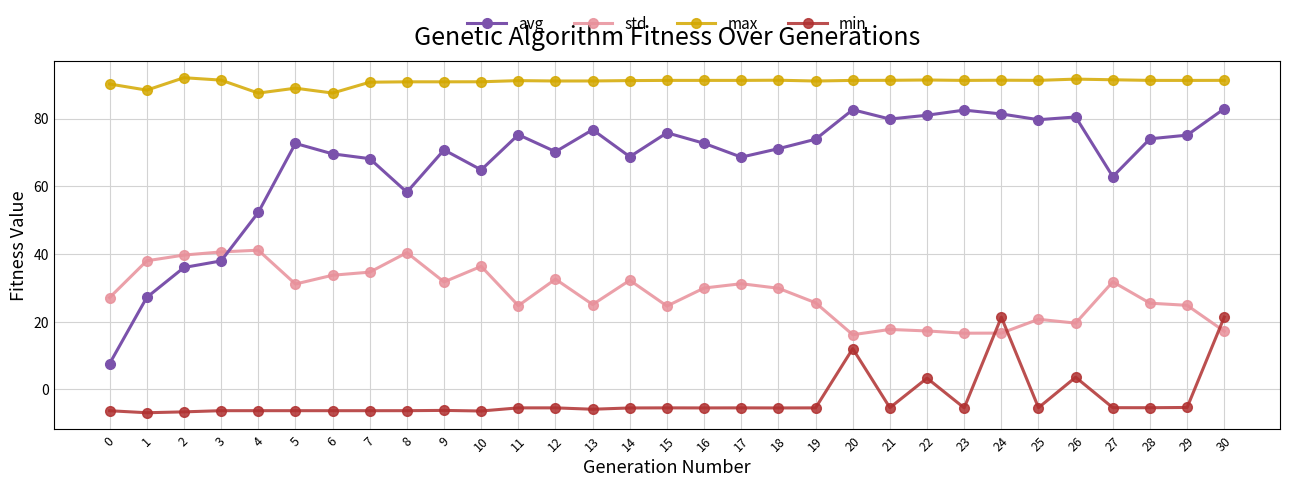

True or false: avg has more than 1 points higher than both neighbors.

True